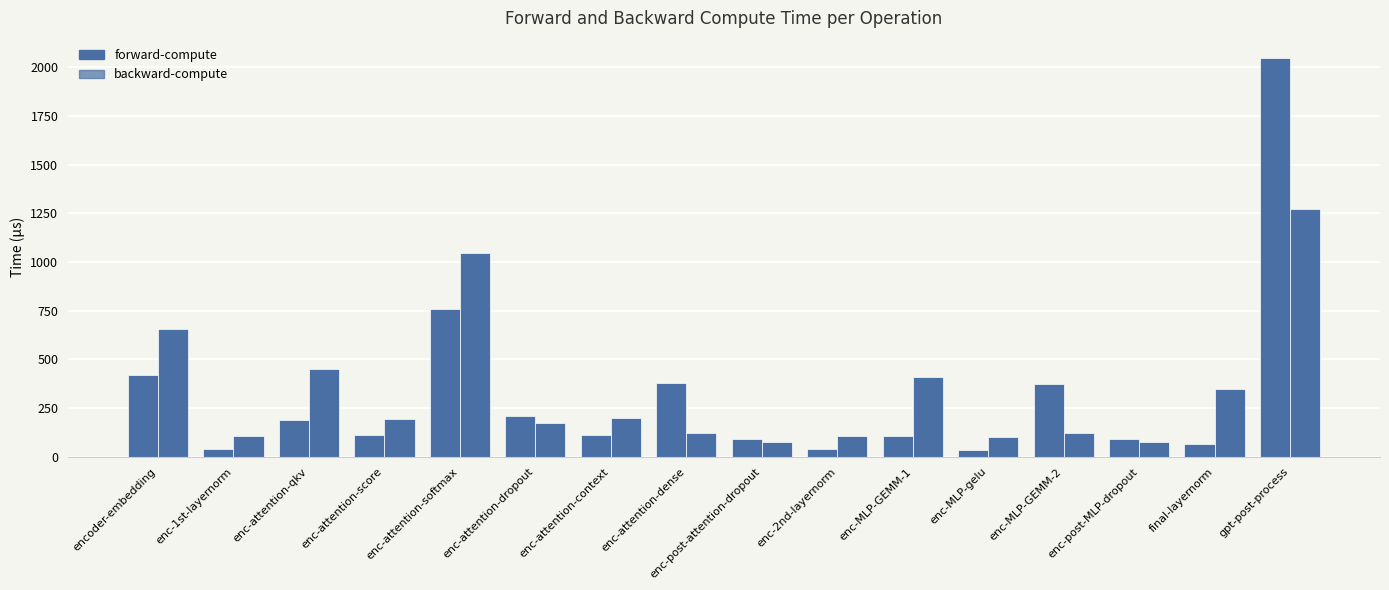

Reading left to right, what are all the values shown in this chart?

forward-compute: 422.6	40.8	188.3	110.0	760.7	208.4	111.6	376.6	89.4	40.9	104.4	35.4	372.2	89.0	64.0	2048.9
backward-compute: 654.3	109.1	453.4	195.0	1048.5	171.5	200.8	121.1	76.8	107.1	412.1	102.8	123.7	76.8	345.8	1270.8